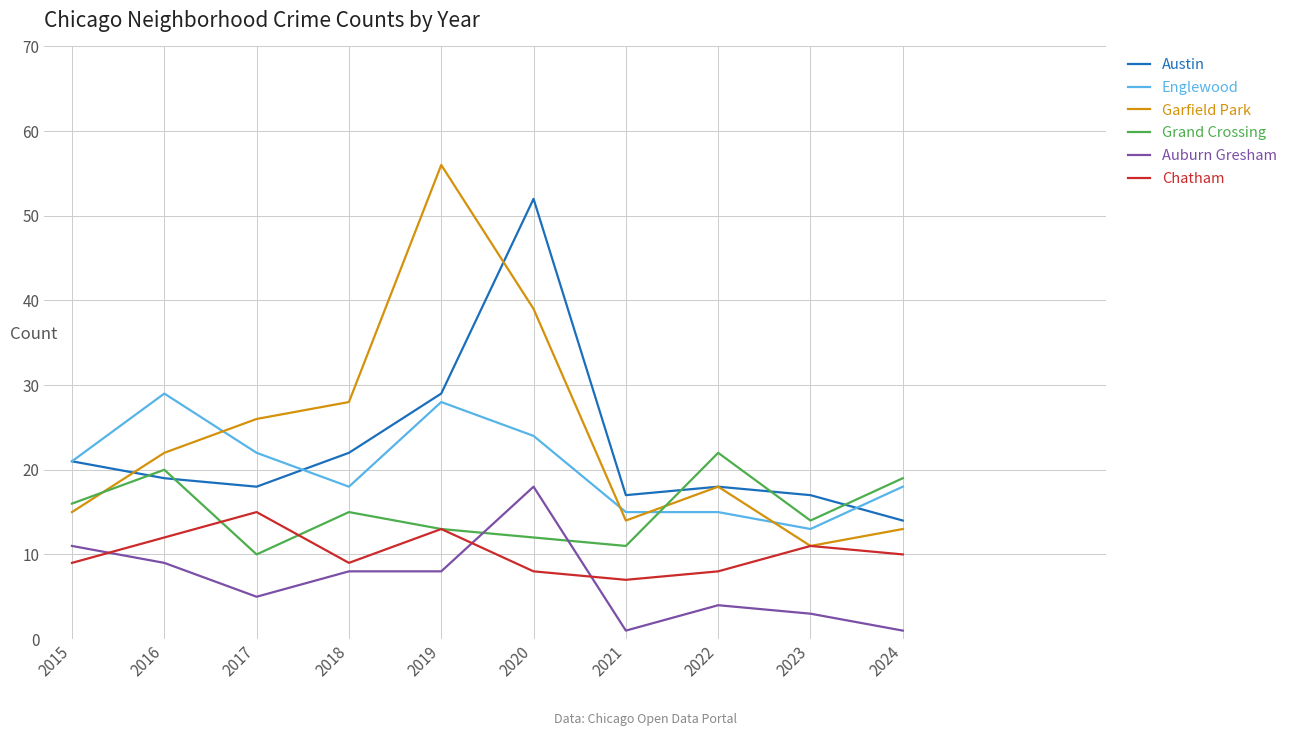

Reading right to left, list all the values displayed in this chart.

Austin: 2024=14	2023=17	2022=18	2021=17	2020=52	2019=29	2018=22	2017=18	2016=19	2015=21
Englewood: 2024=18	2023=13	2022=15	2021=15	2020=24	2019=28	2018=18	2017=22	2016=29	2015=21
Garfield Park: 2024=13	2023=11	2022=18	2021=14	2020=39	2019=56	2018=28	2017=26	2016=22	2015=15
Grand Crossing: 2024=19	2023=14	2022=22	2021=11	2020=12	2019=13	2018=15	2017=10	2016=20	2015=16
Auburn Gresham: 2024=1	2023=3	2022=4	2021=1	2020=18	2019=8	2018=8	2017=5	2016=9	2015=11
Chatham: 2024=10	2023=11	2022=8	2021=7	2020=8	2019=13	2018=9	2017=15	2016=12	2015=9